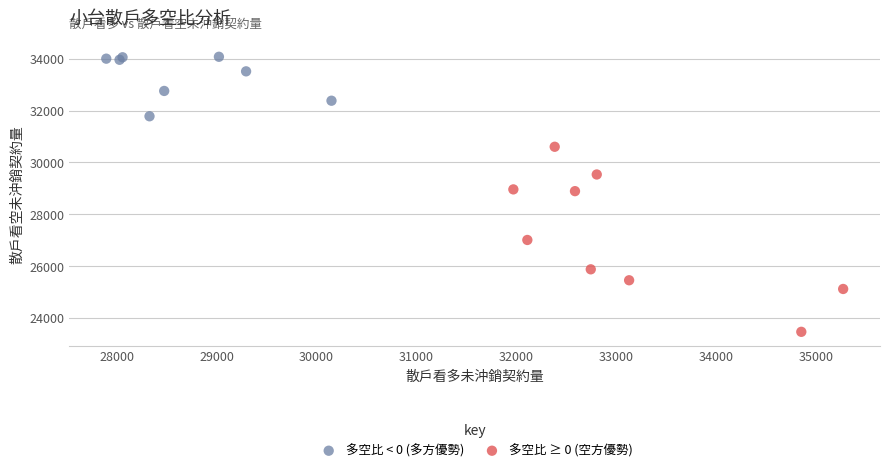

Which series reaches the maximum Y coordinate?

多空比 < 0 (多方優勢)